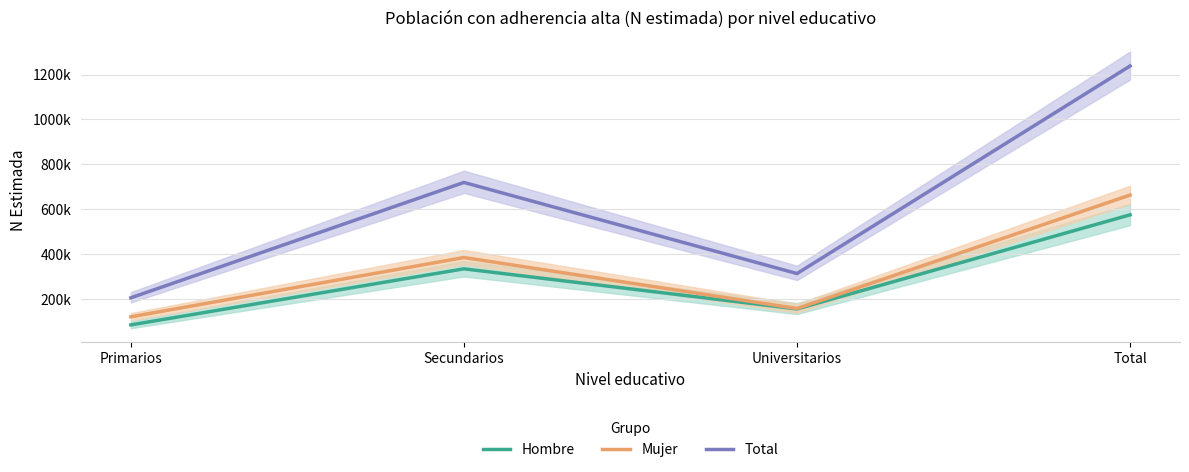

In Mujer, how many points are lower than both neighbors (excluding endpoints)?

1